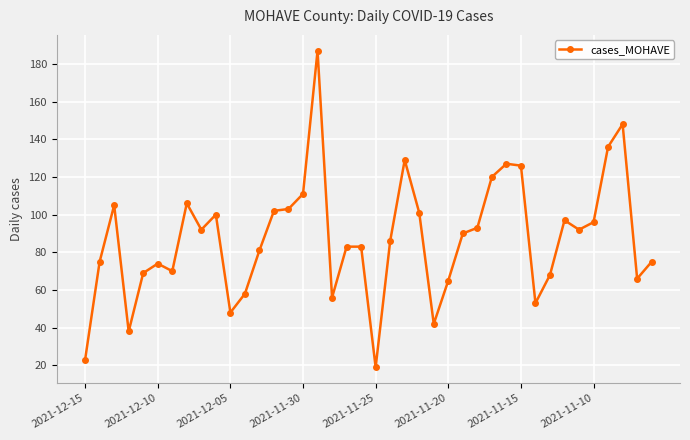

What is the difference between the maximum and minimum values?

168